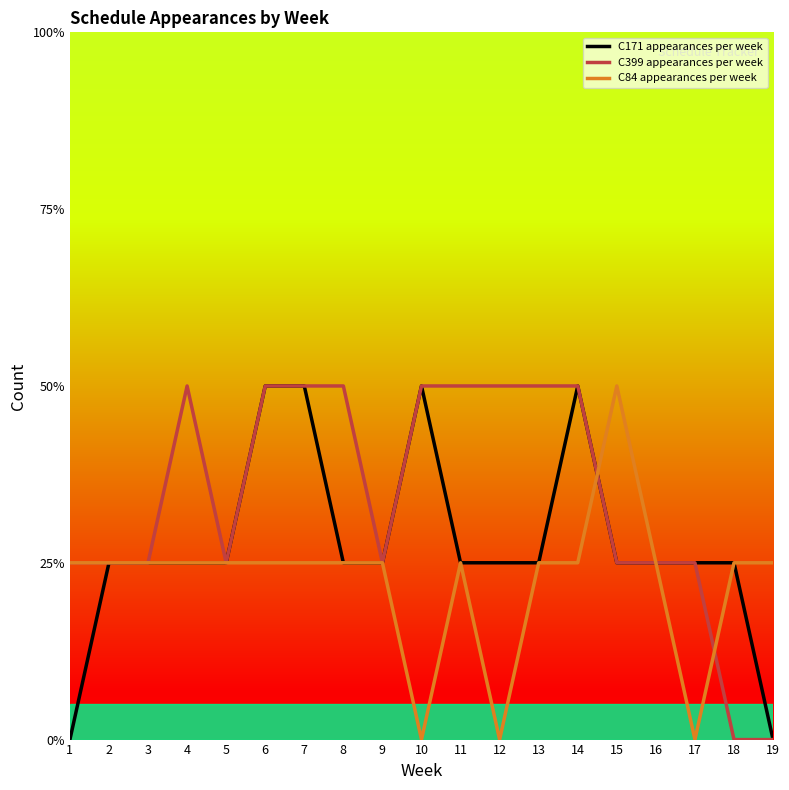

The value of C84 appearances per week at 1 is 0. True or false?

False